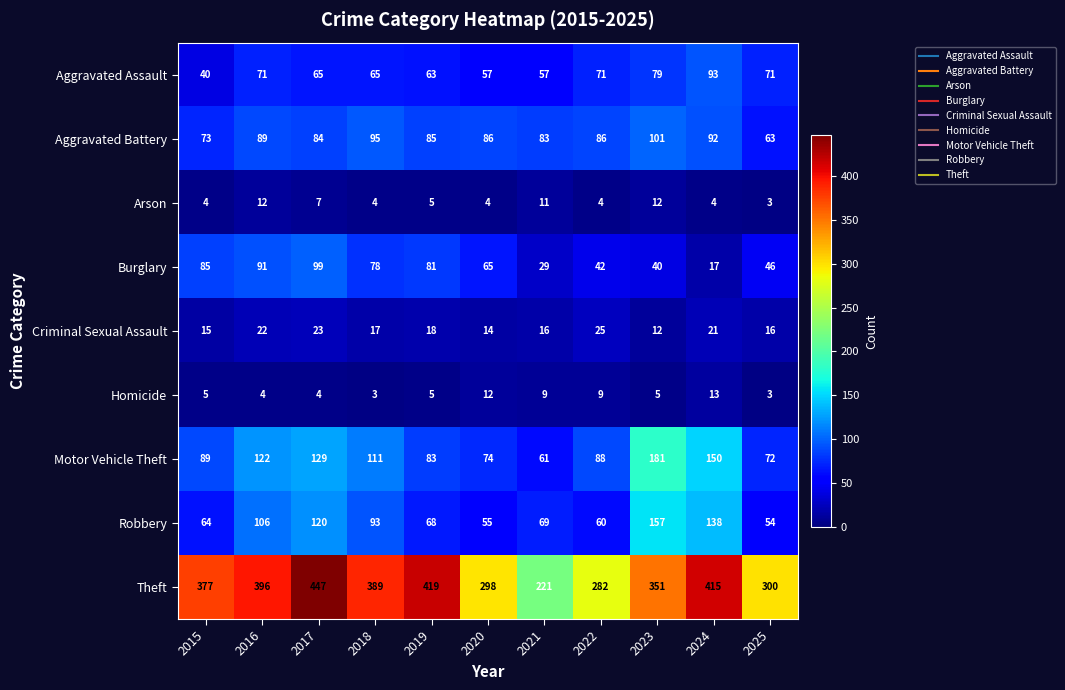

Is it true that Theft equals 377 at 2015?

True